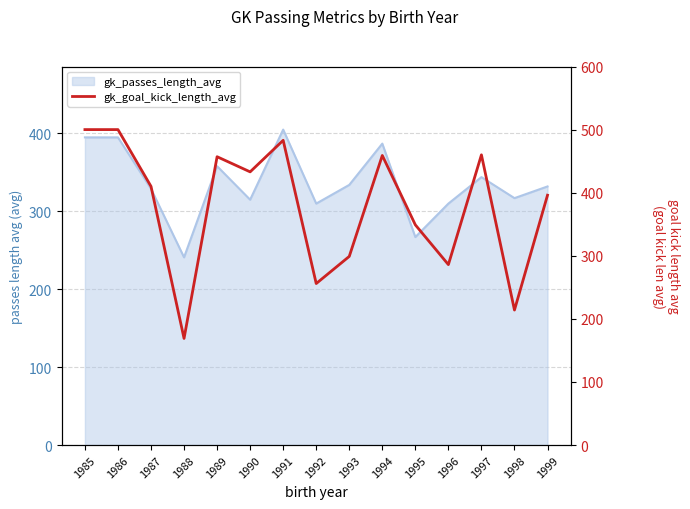

List the labels in order of value, largest first.

1985, 1986, 1991, 1997, 1994, 1989, 1990, 1987, 1999, 1995, 1993, 1996, 1992, 1998, 1988